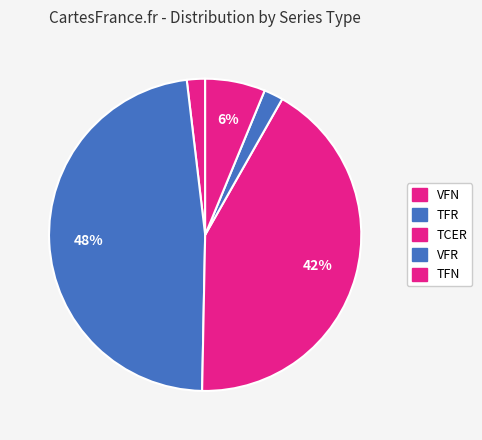

The VFN slice represents 31% of the pie. True or false?

False